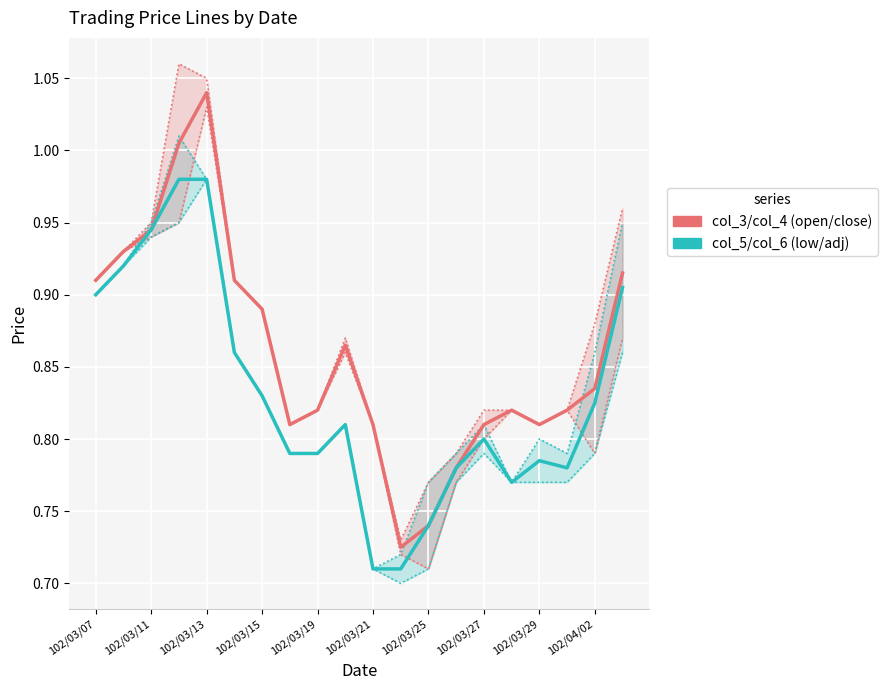

Does the chart display data point markers on the line(s)?

No